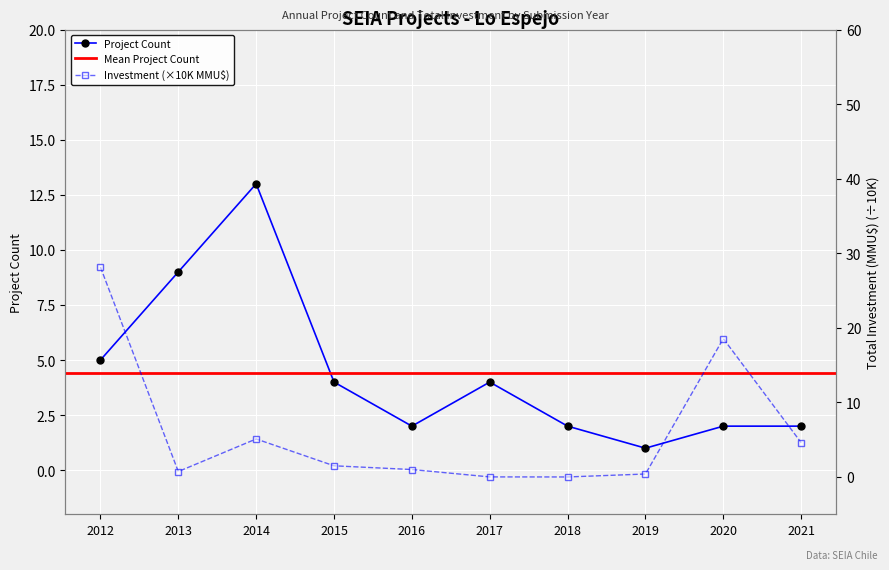

How many interior local valleys does the Total Investment (MMU$) series have?

2